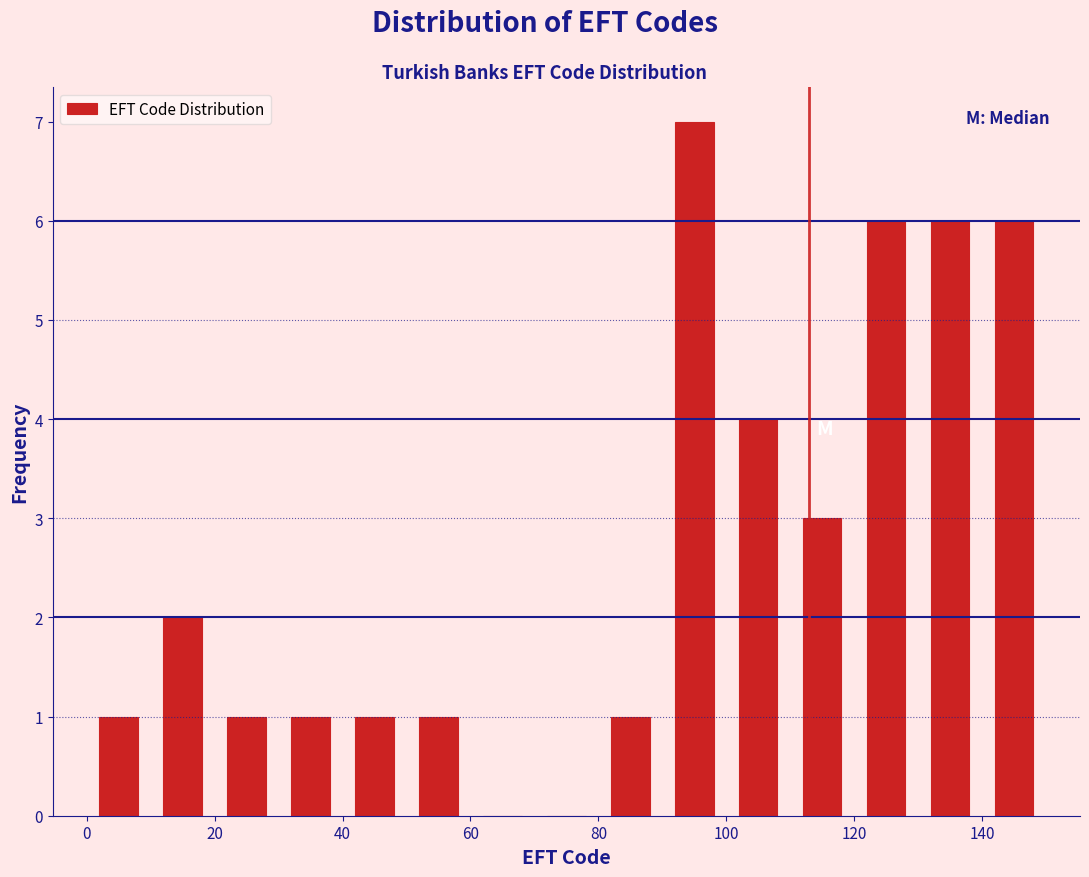

How tall is the bar that spans 110 to 120 on the x-axis? The values are not printed on the chart, so give them approximately, as read against the axis.

3